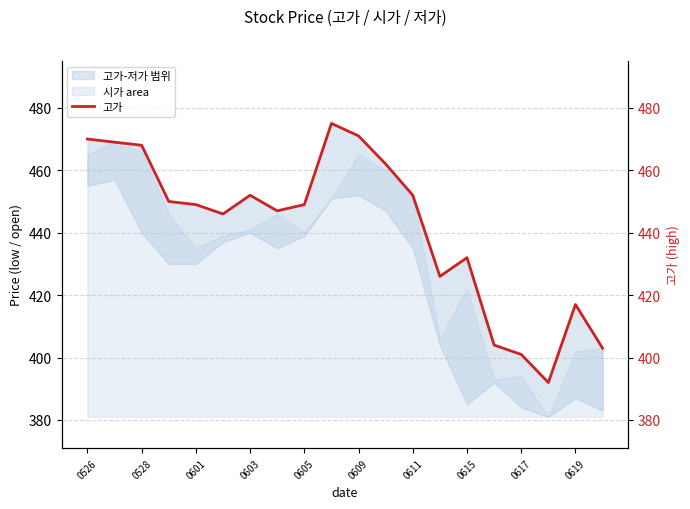

How many data points are less than 449?

9